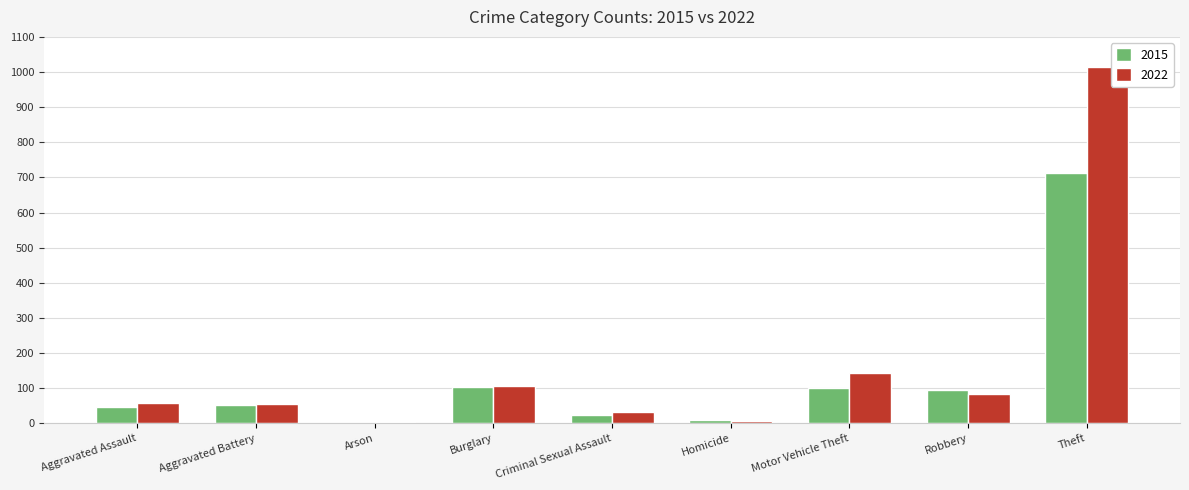

The value of 2022 at Theft is 1746. True or false?

False